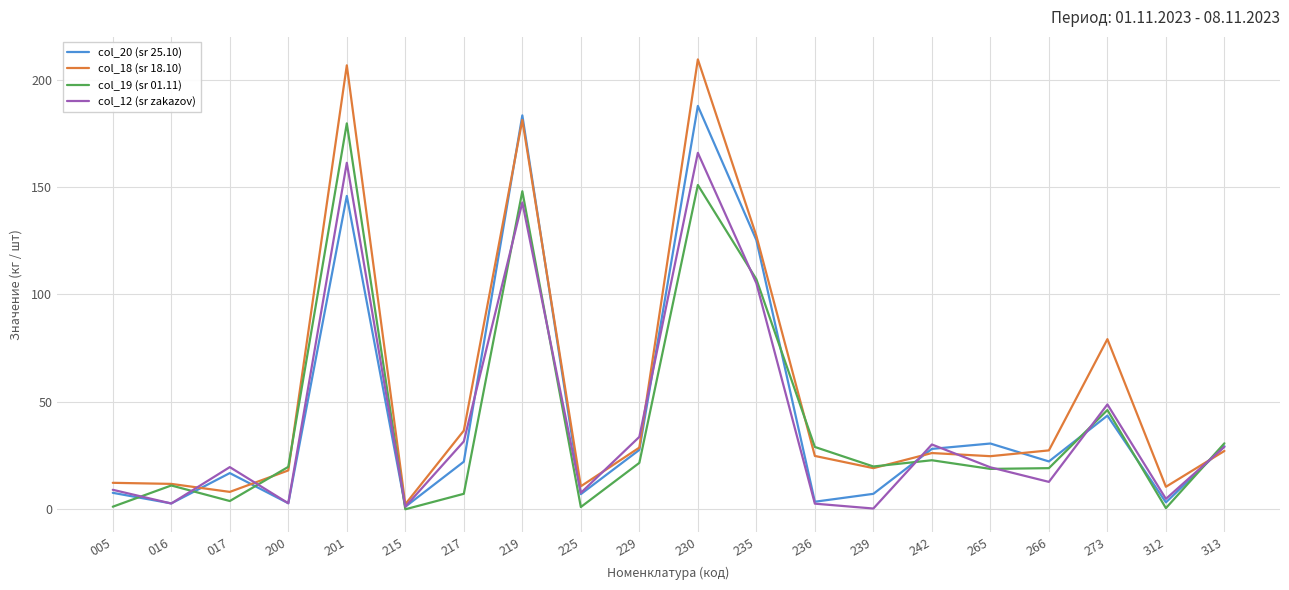

Which label corresponds to the largest value in the chart?

230